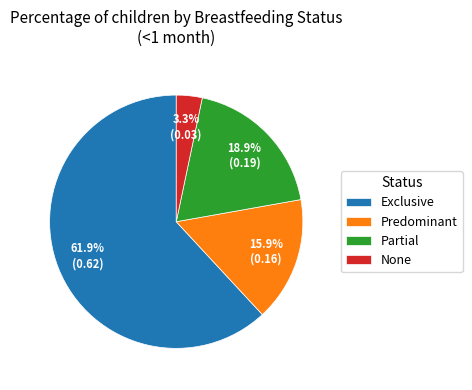

Which category has the biggest portion of the pie?

Exclusive